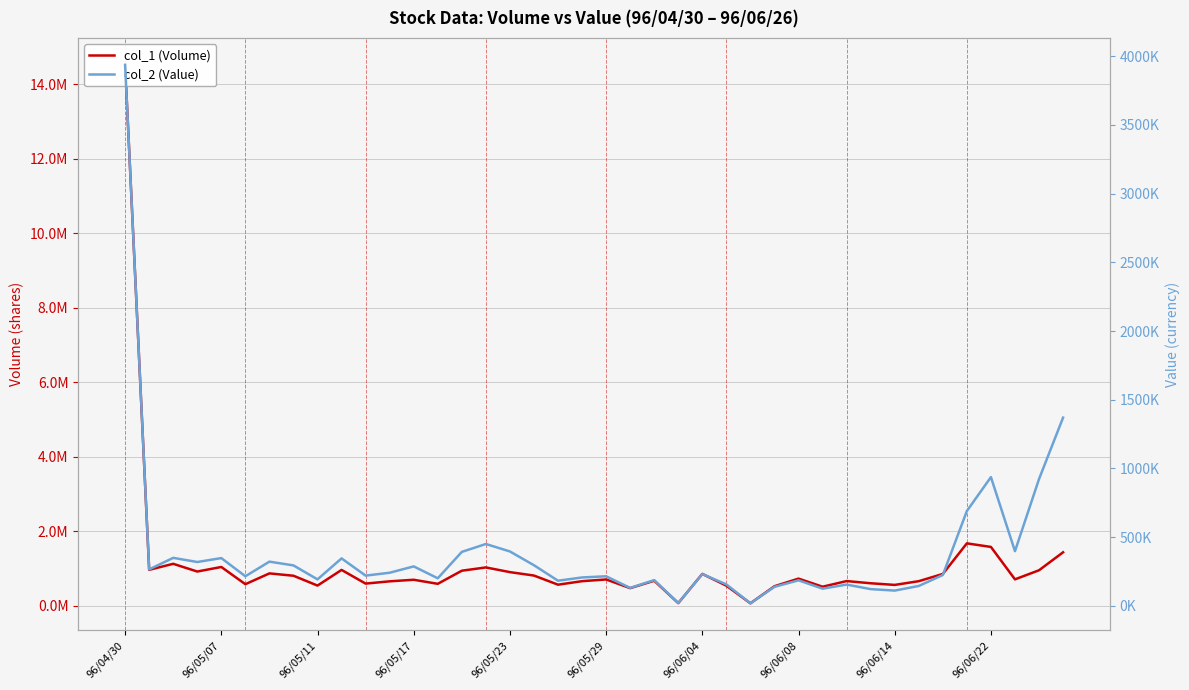

True or false: col_1 (Volume) and col_2 (Value) cross at least once.

False